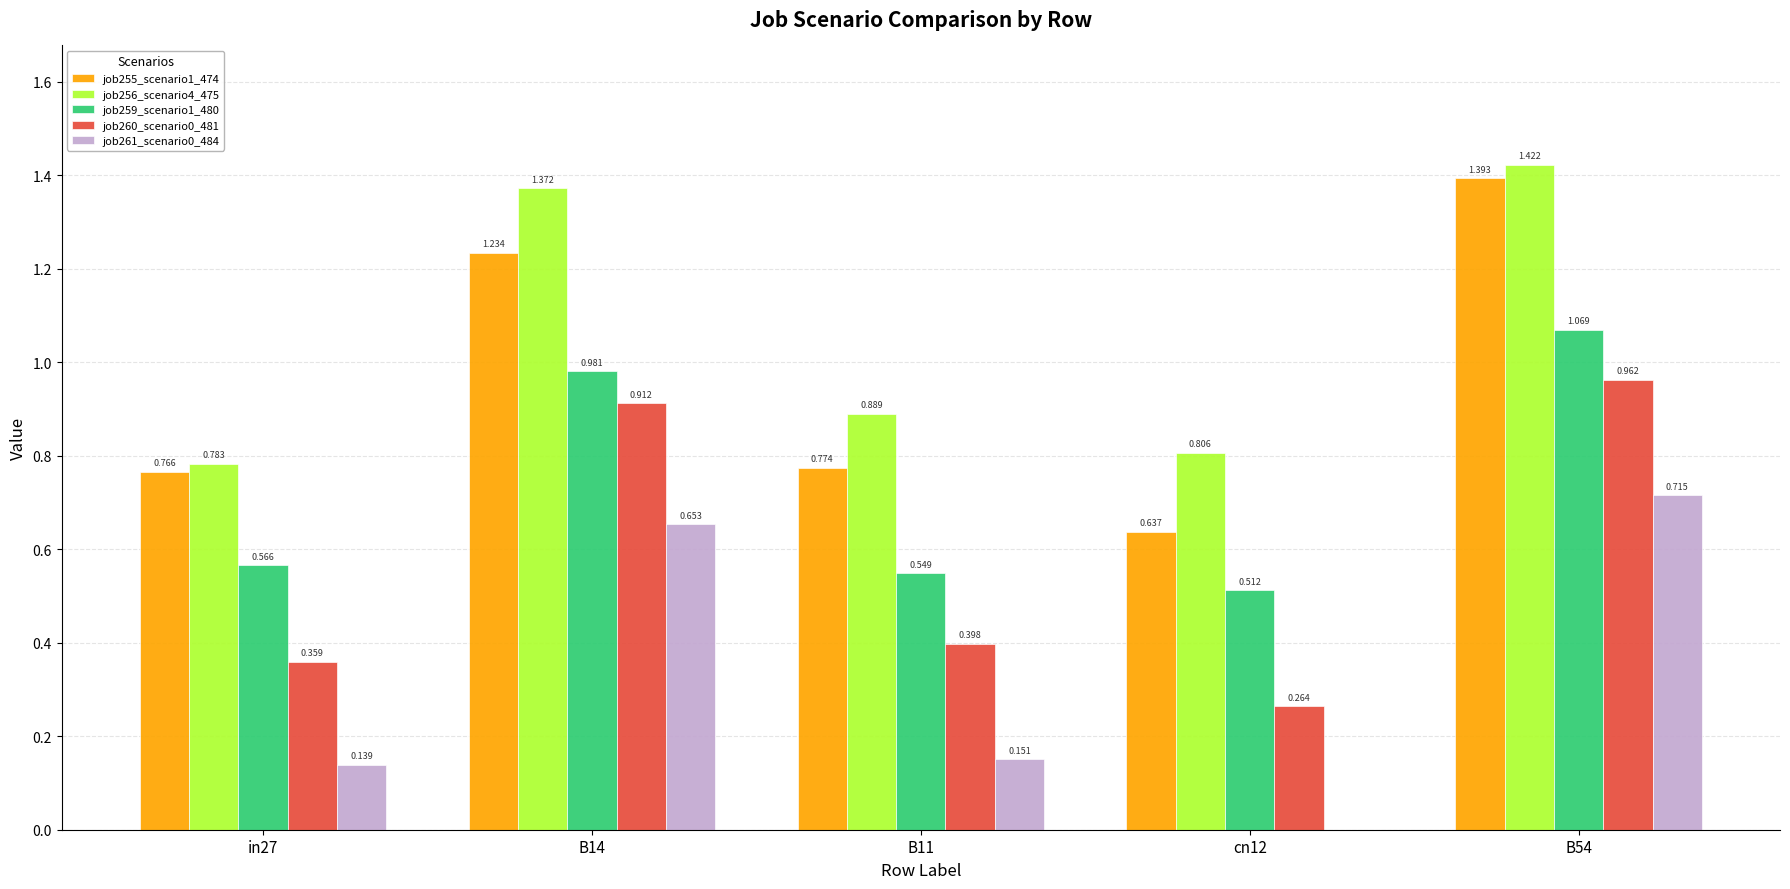

Which series has the largest range (max minus min)?

job255_scenario1_474